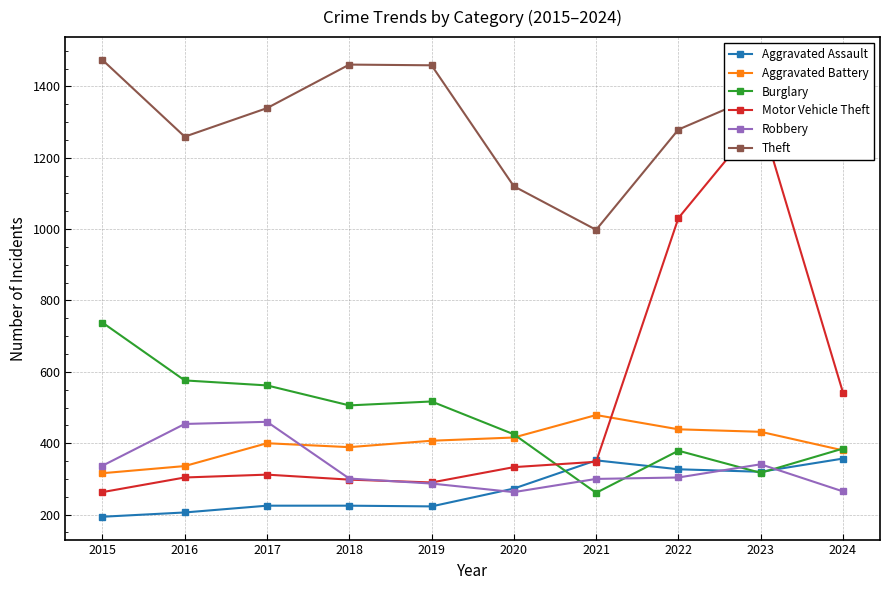

Reading left to right, transcribe all the data shown in this chart.

Aggravated Assault: 194	206	225	225	223	273	352	327	320	357
Aggravated Battery: 316	336	400	389	407	416	479	439	432	380
Burglary: 738	576	562	506	517	425	261	379	317	385
Motor Vehicle Theft: 263	304	312	298	290	333	348	1031	1311	542
Robbery: 337	454	460	301	287	263	300	304	341	265
Theft: 1474	1259	1339	1461	1459	1120	998	1279	1378	1243